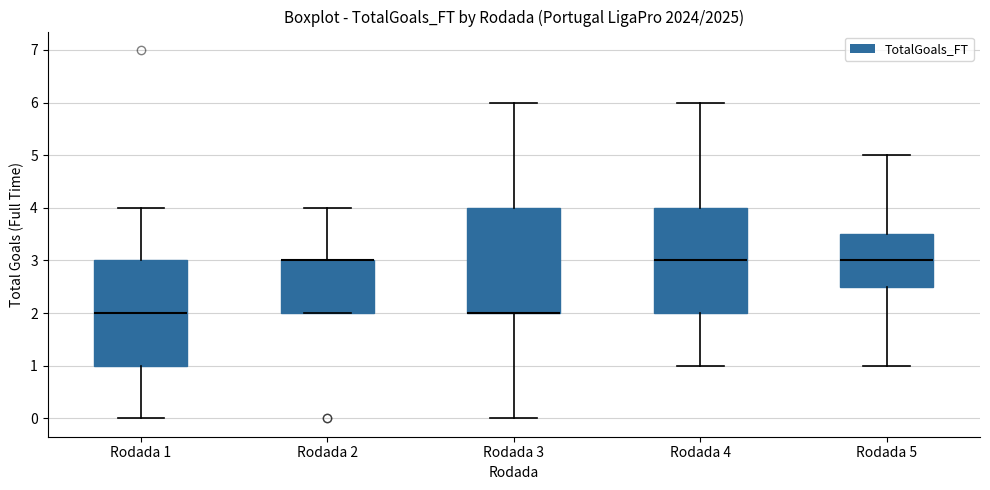

Reading left to right, transcribe this box plot: for each box, give where its median line is, the range the box spans, and where its two whiskers end, as read against the y-axis. The values are not printed on the chart, so give them approximately, as read against the axis.

Rodada 1: median 2.0, box 1.0 to 3.0, whiskers 0.0 to 4.0
Rodada 2: median 3.0 (drawn on the box's upper edge), box 2.0 to 3.0, whiskers 2.0 to 4.0
Rodada 3: median 2.0 (drawn on the box's lower edge), box 2.0 to 4.0, whiskers 0.0 to 6.0
Rodada 4: median 3.0, box 2.0 to 4.0, whiskers 1.0 to 6.0
Rodada 5: median 3.0, box 2.5 to 3.5, whiskers 1.0 to 5.0